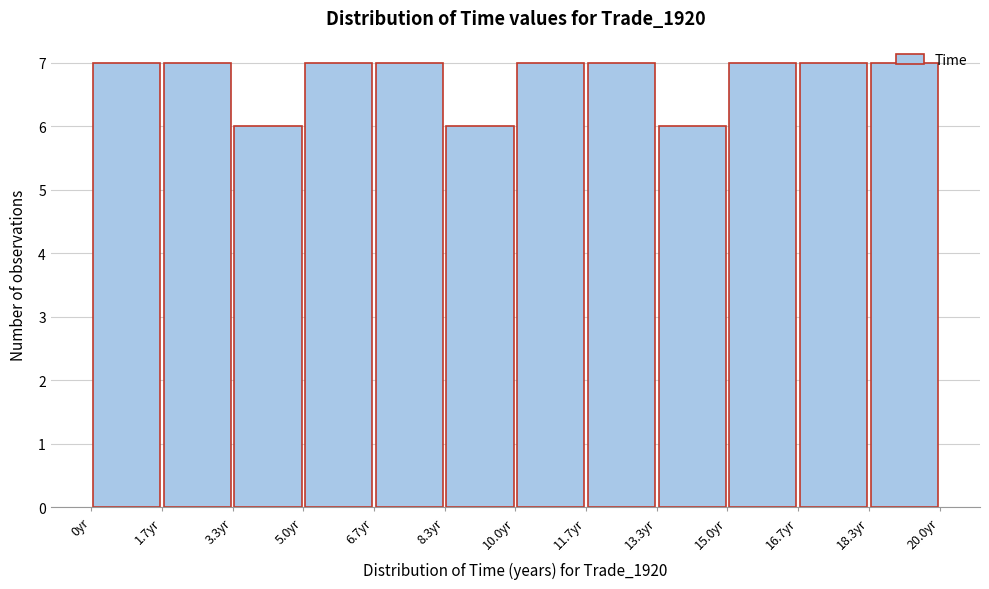

How tall is the bar that spans 10.0 to 11.6 on the x-axis? Neither the bar edges nor the heights are printed on the chart, so give them approximately, as read against the axes.

7